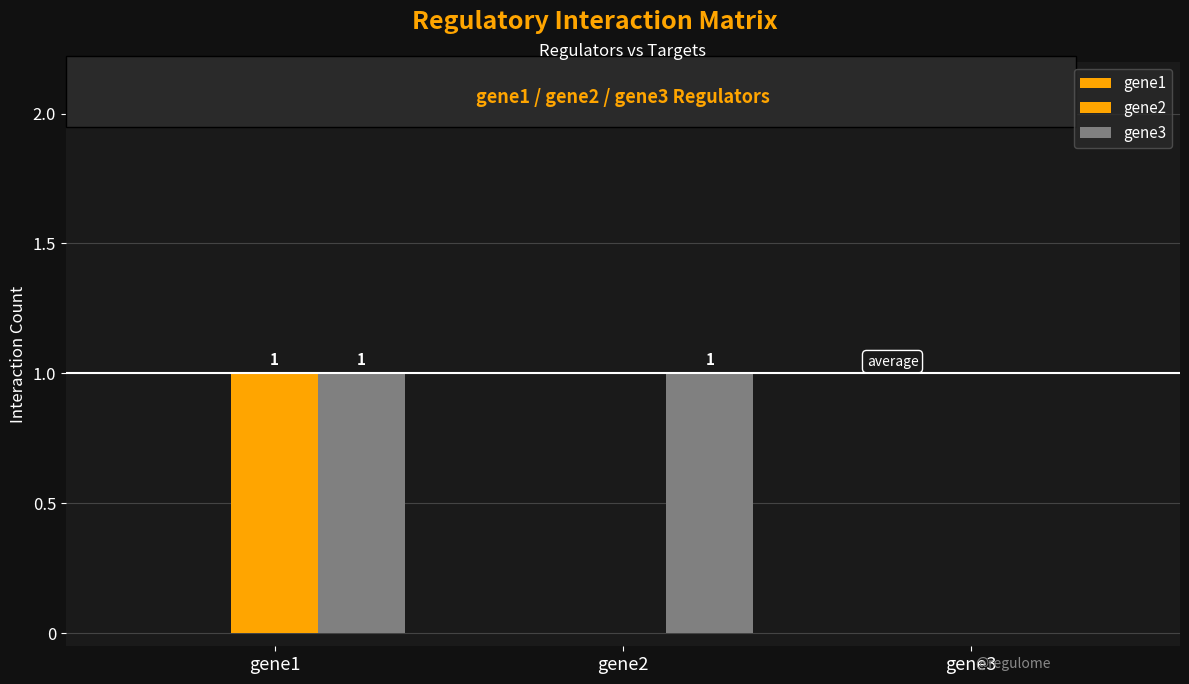

What is the difference between the maximum and minimum values in the gene2 series?

1